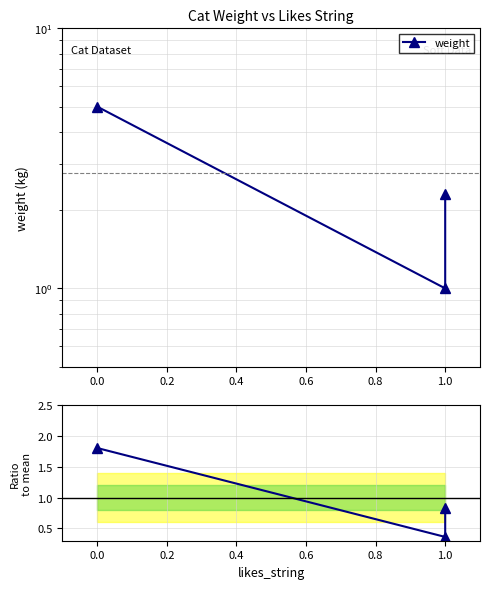

How many weight values are between 1 and 5?

3